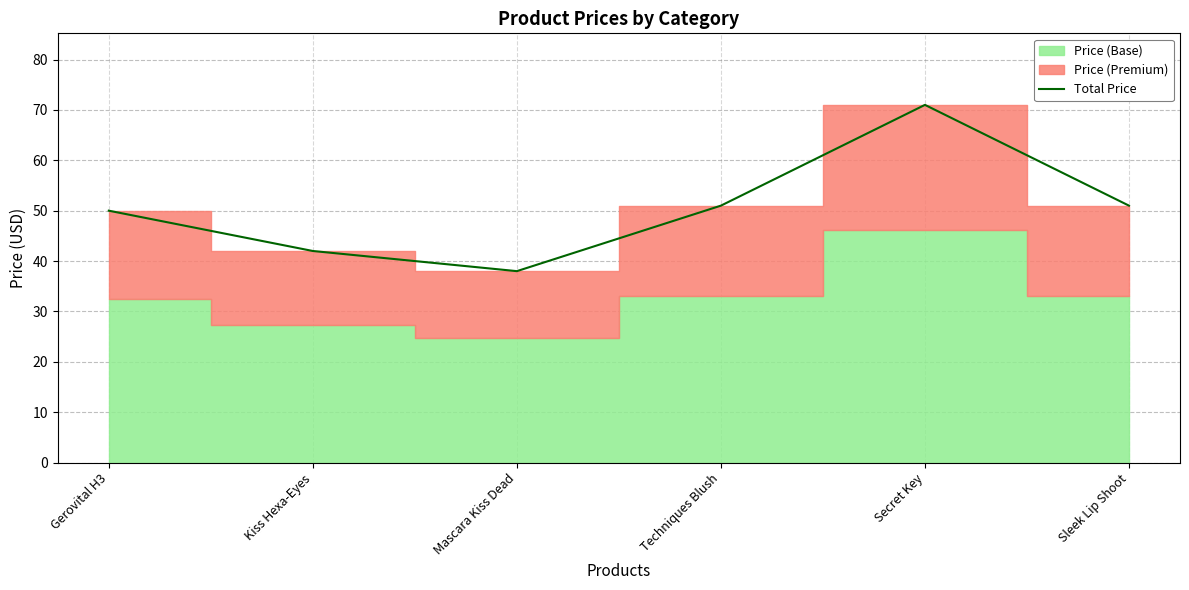

The value at Sleek Lip Shoot is 51. True or false?

True